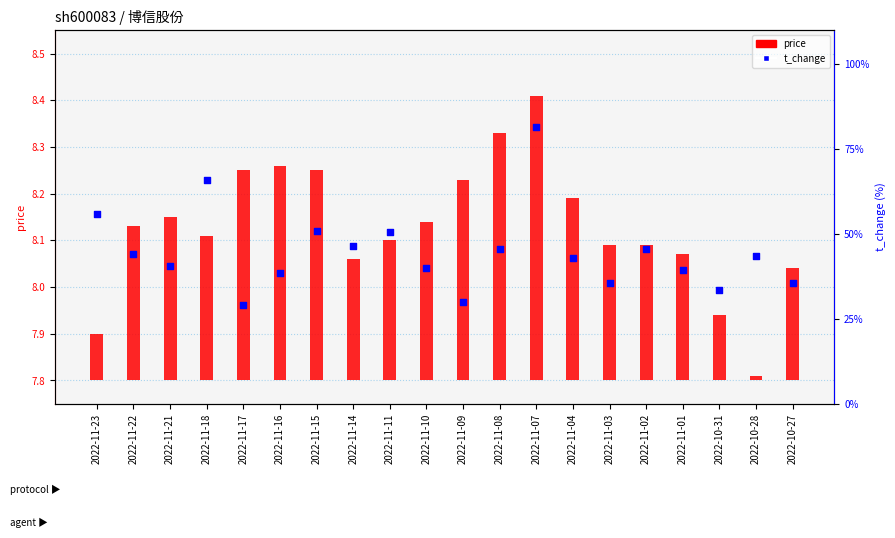

Is the value of t_change at 2022-11-16 greater than the value of price at 2022-11-22?

Yes